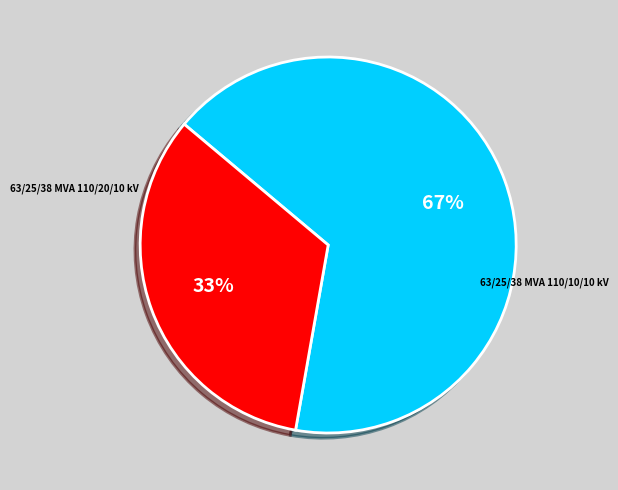

To the nearest percent, what is the average slice percentage?

50%